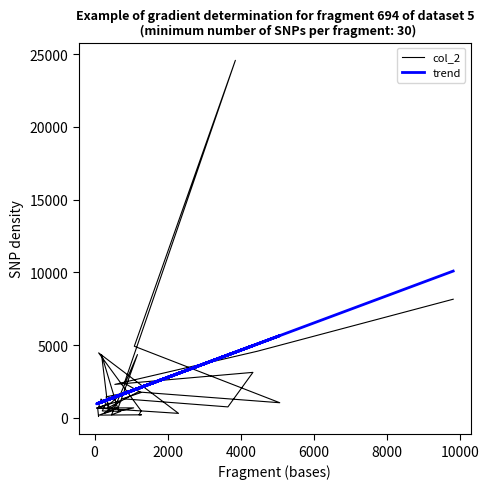

How many lines are shown in the chart?

2